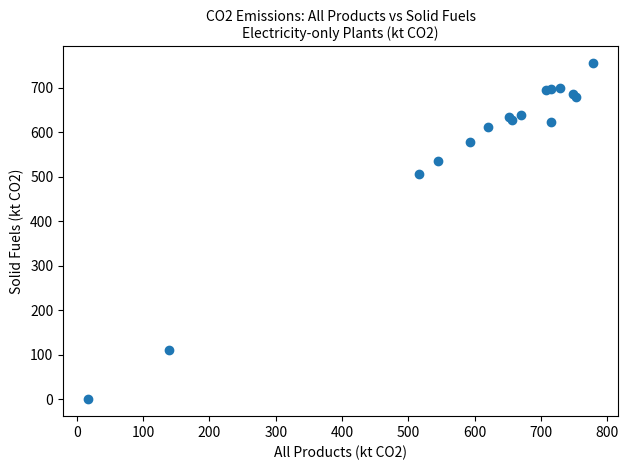

What Y value in the scatter plot is closest to 377?

506.4